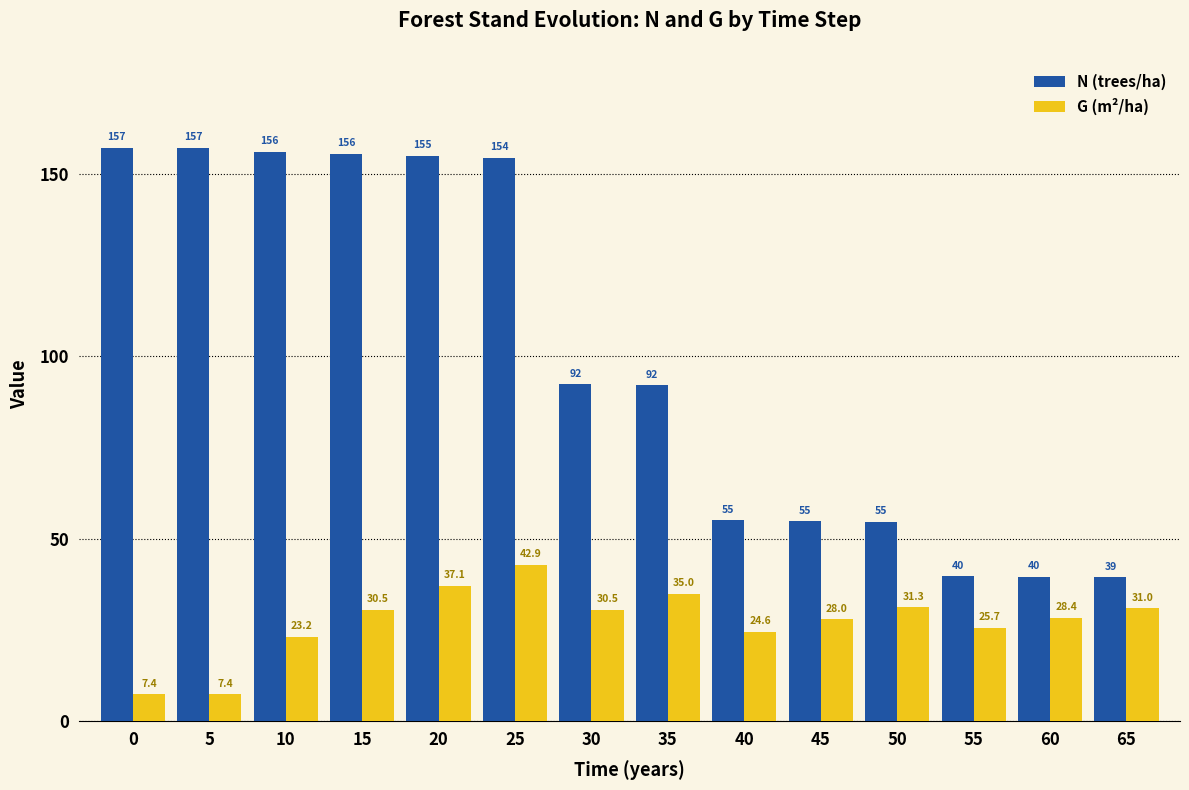

List the series in order of their overall mean, lowest first.

G (m²/ha), N (trees/ha)